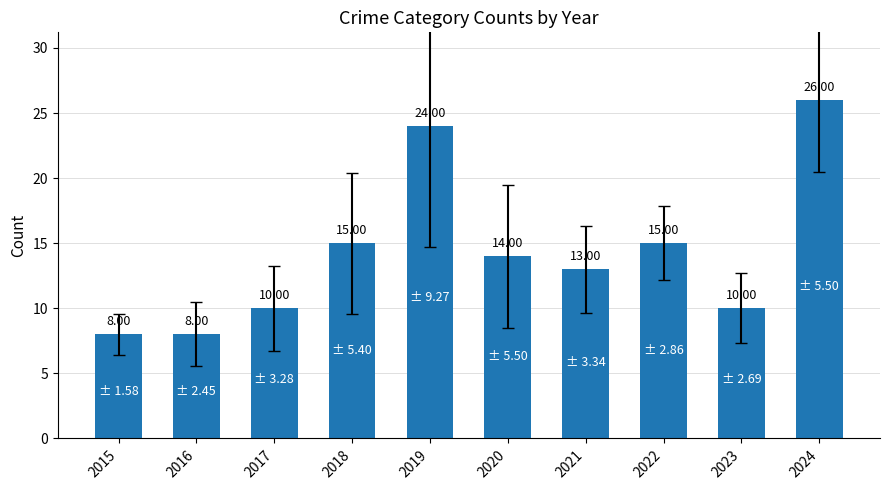

Reading right to left, what are all the values shown in this chart?

26	10	15	13	14	24	15	10	8	8